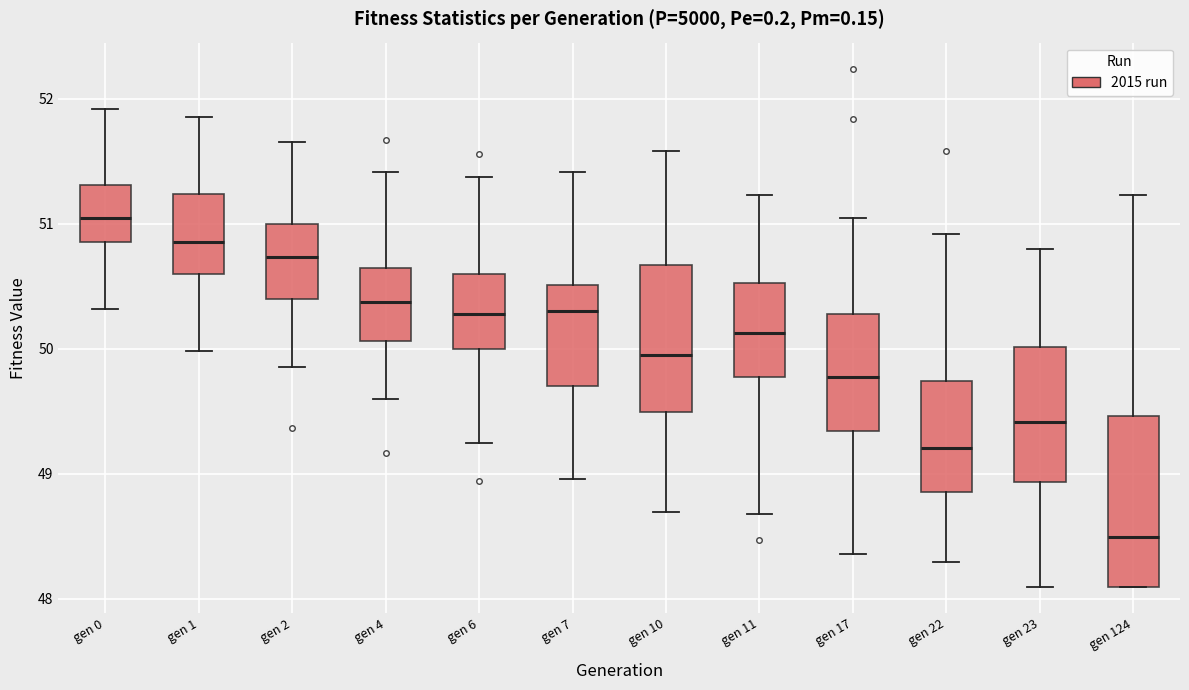

Reading left to right, transcribe this box plot: for each box, give where its median line is, the range the box spans, and where its two whiskers end, as read against the y-axis. The values are not printed on the chart, so give them approximately, as read against the axis.

gen 0: median 51.0, box 50.9 to 51.3, whiskers 50.3 to 51.9
gen 1: median 50.8, box 50.6 to 51.2, whiskers 50.0 to 51.9
gen 2: median 50.7, box 50.4 to 51.0, whiskers 49.9 to 51.6
gen 4: median 50.4, box 50.1 to 50.6, whiskers 49.6 to 51.4
gen 6: median 50.3, box 50.0 to 50.6, whiskers 49.2 to 51.4
gen 7: median 50.3, box 49.7 to 50.5, whiskers 49.0 to 51.4
gen 10: median 49.9, box 49.5 to 50.7, whiskers 48.7 to 51.6
gen 11: median 50.1, box 49.8 to 50.5, whiskers 48.7 to 51.2
gen 17: median 49.8, box 49.3 to 50.3, whiskers 48.4 to 51.0
gen 22: median 49.2, box 48.8 to 49.7, whiskers 48.3 to 50.9
gen 23: median 49.4, box 48.9 to 50.0, whiskers 48.1 to 50.8
gen 124: median 48.5, box 48.1 to 49.5, whiskers 48.1 to 51.2